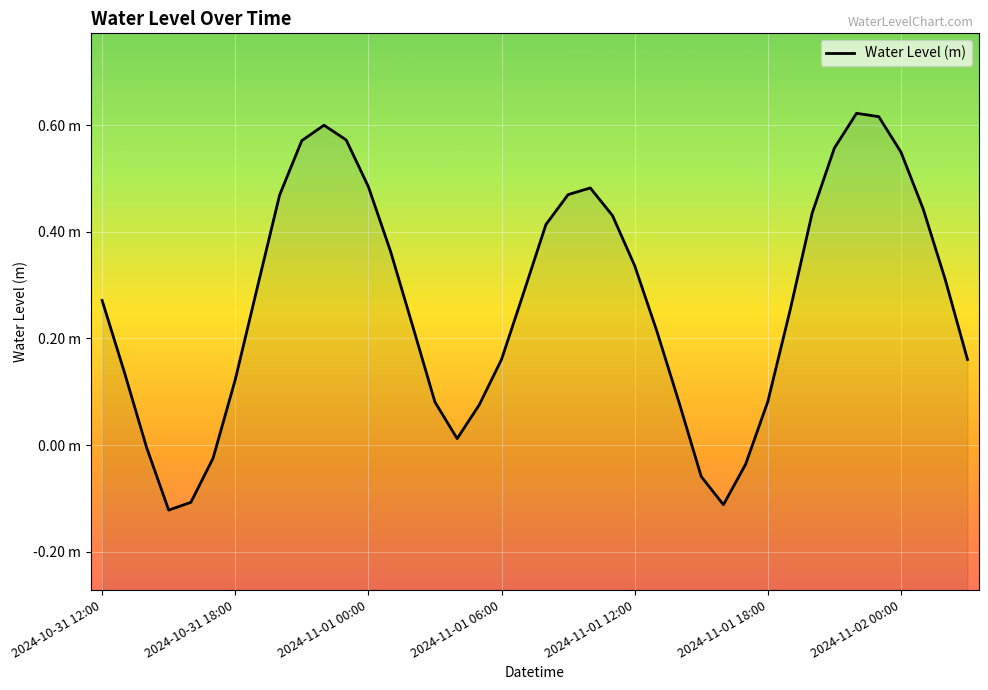

Does the chart display data point markers on the line(s)?

No